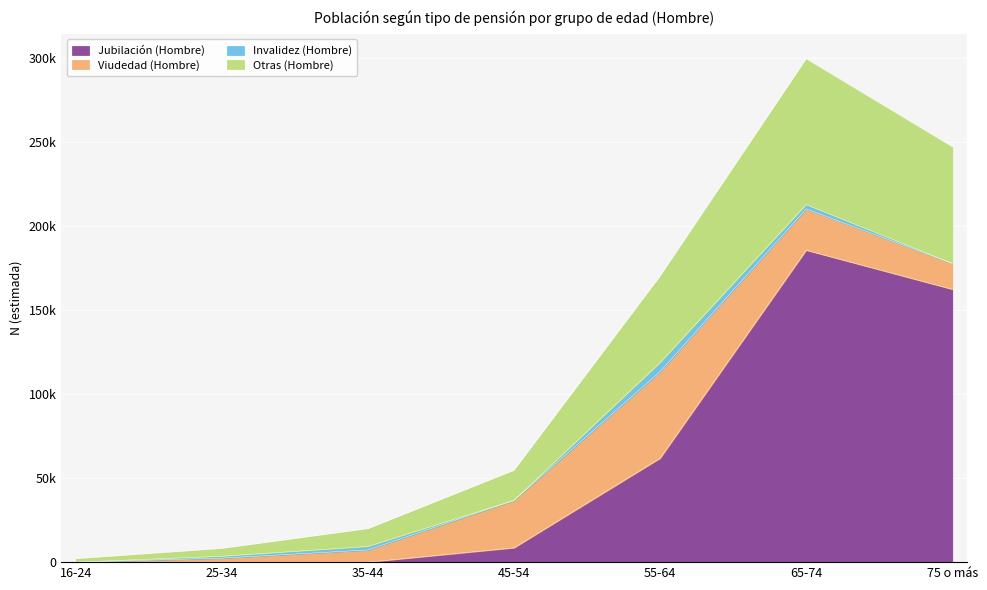

Is the value of Jubilación (Hombre) at 45-54 greater than the value of Otras (Hombre) at 45-54?

No